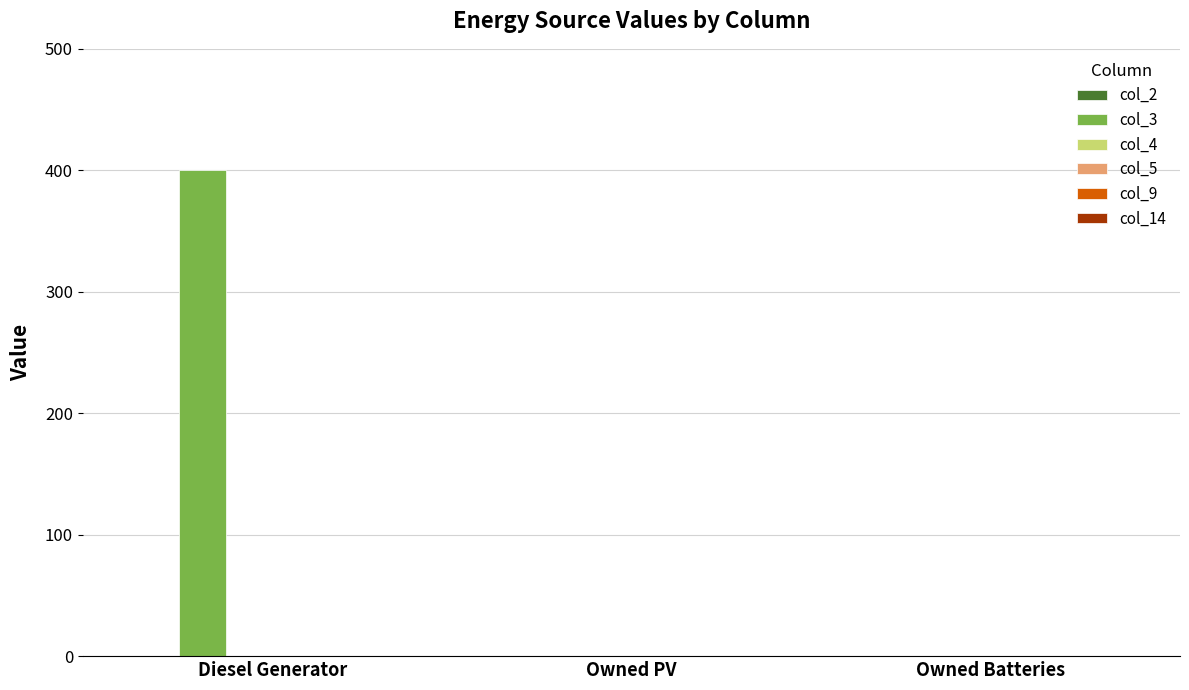

What is the maximum value shown in the chart?

400